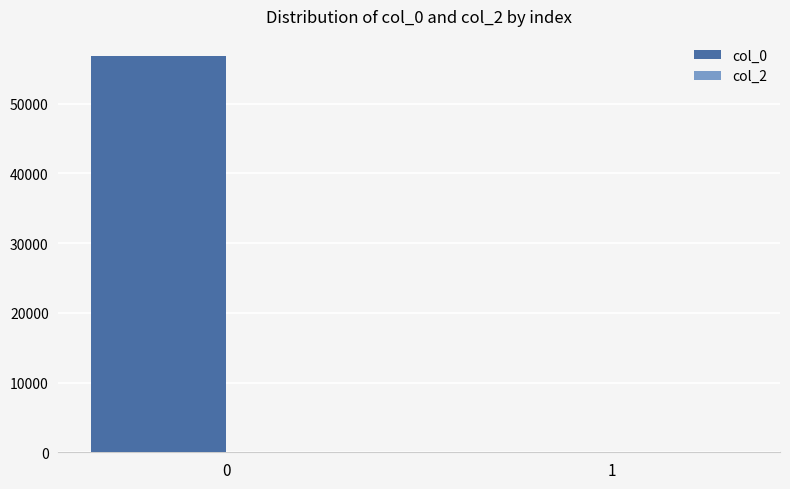

What is the maximum value shown in the chart?

56864